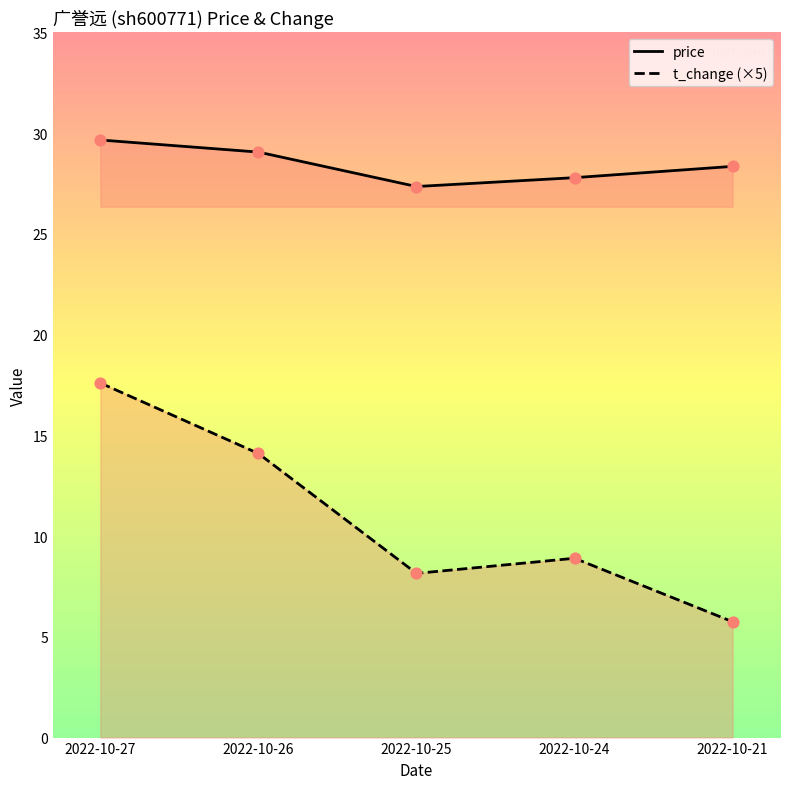

At how many categories does at least one series exceed 18?

5